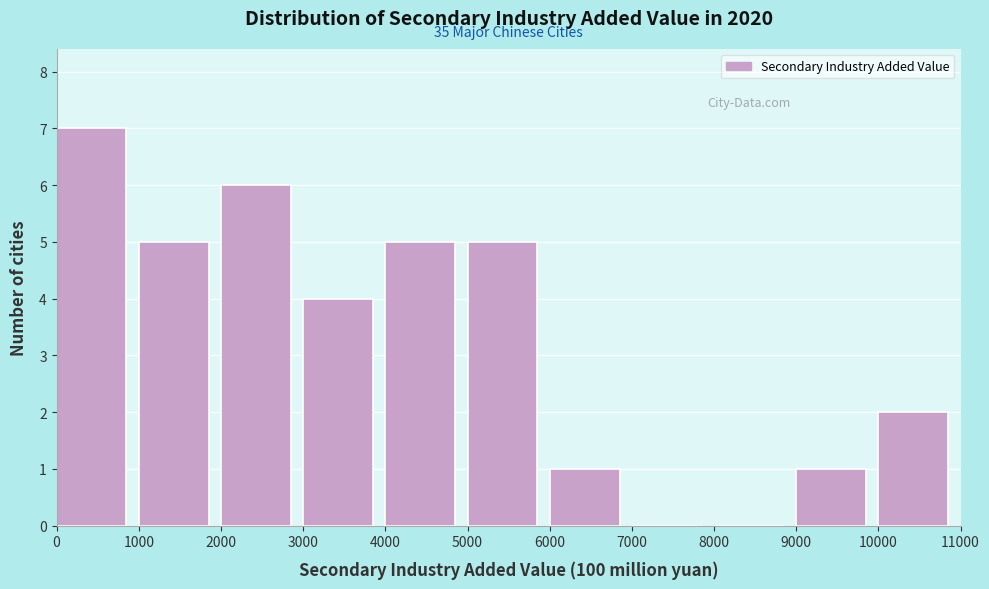

Over which range of the x-axis is the bar tallest?

0 to 1000